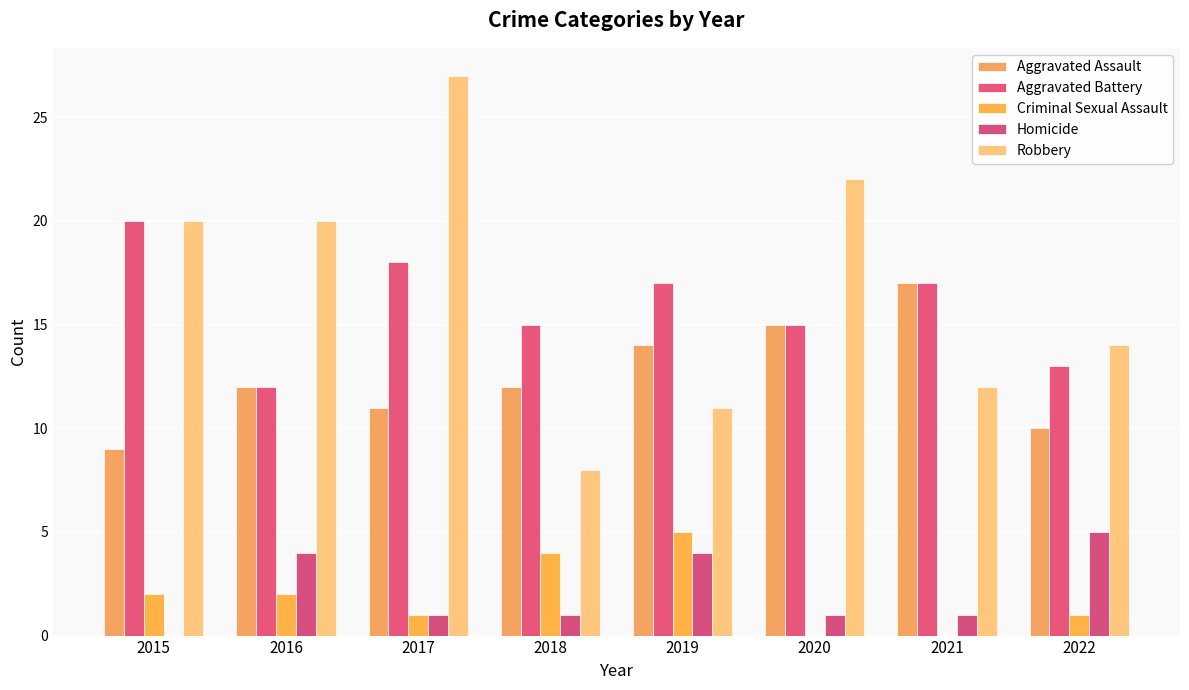

Rank the series by their maximum value, from lowest to highest.

Criminal Sexual Assault, Homicide, Aggravated Assault, Aggravated Battery, Robbery